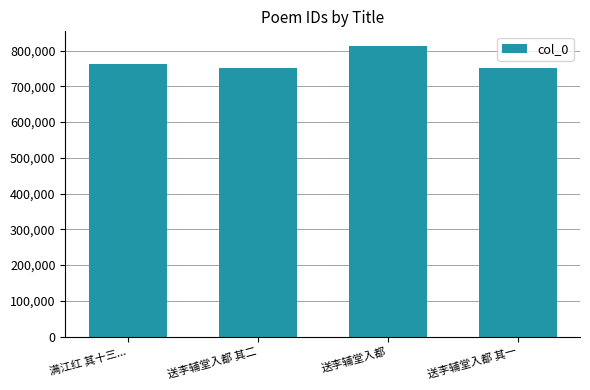

What position from the right is 送李辅堂入都 其二?

3